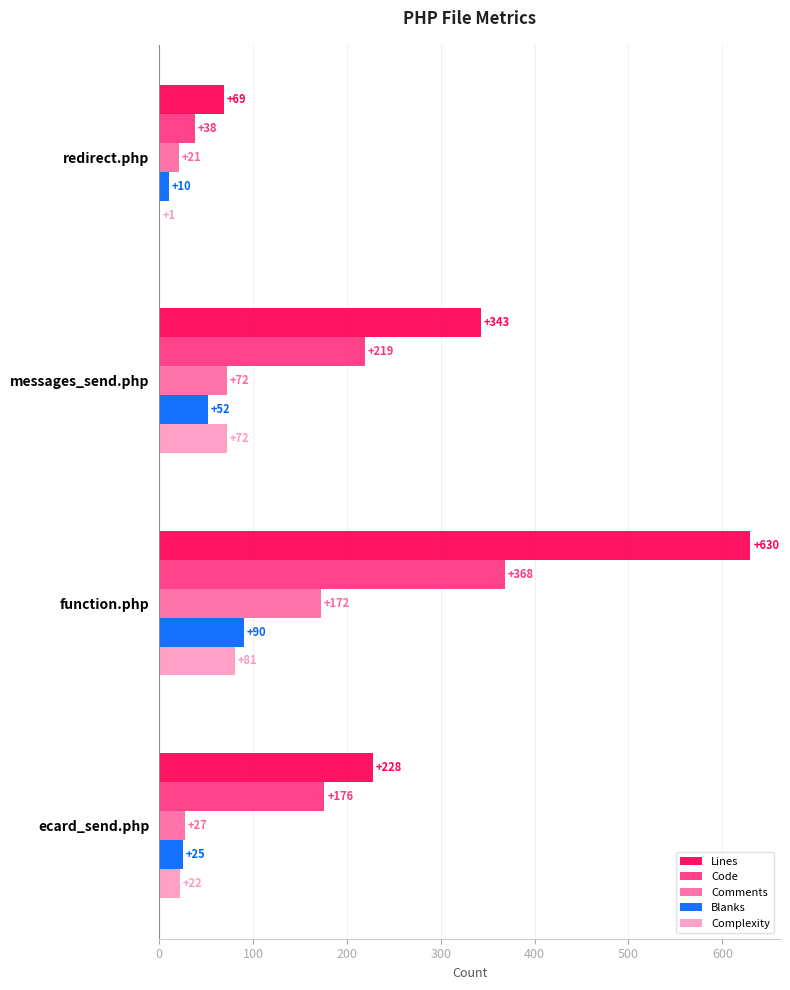

The Lines series shows 69 at redirect.php. True or false?

True